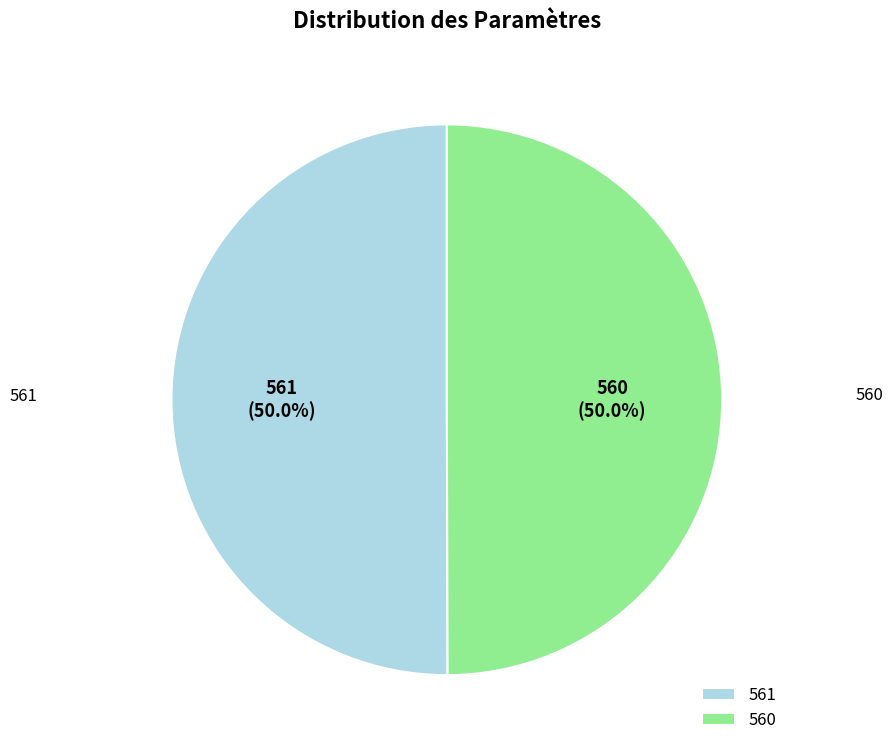

Is the sum of 560 and 561 greater than half?

Yes